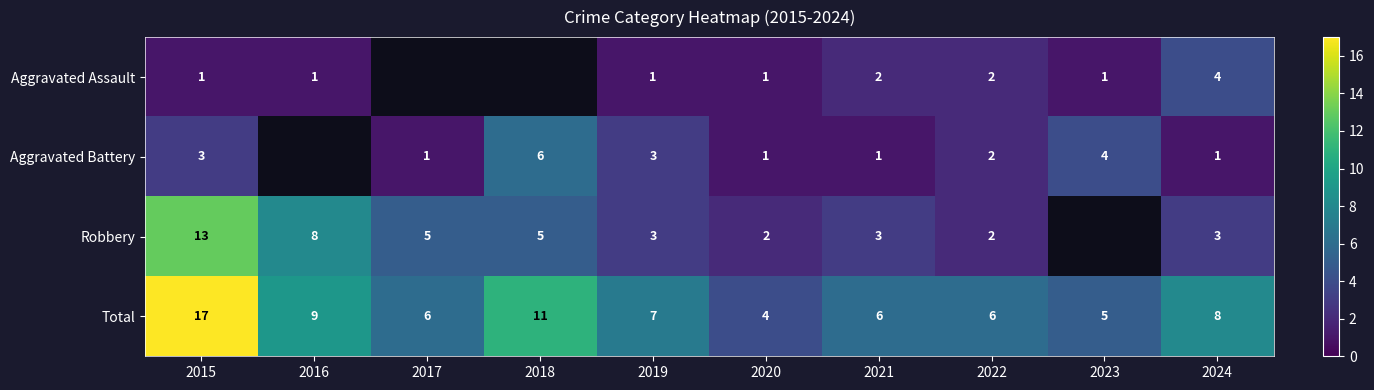

At how many categories does at least one series exceed 2?

10